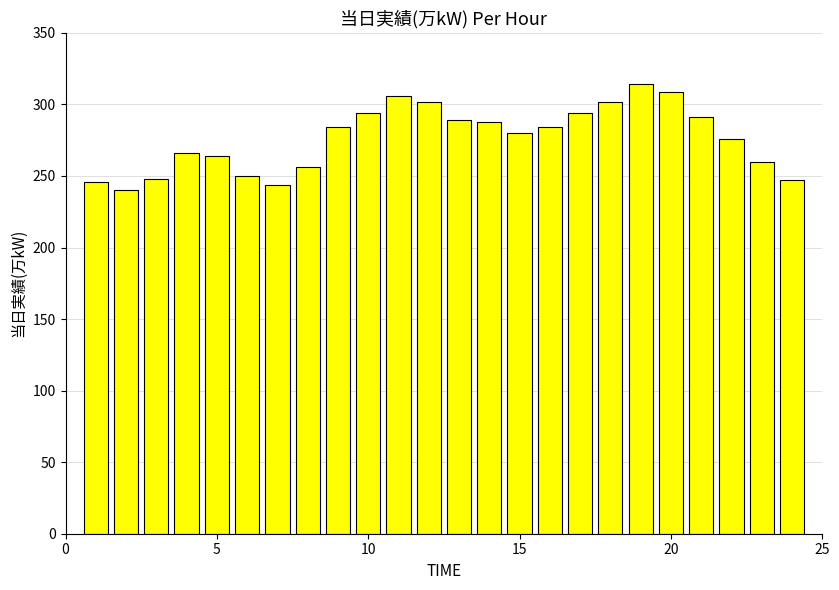

What is the difference between the maximum and second lowest values?

70